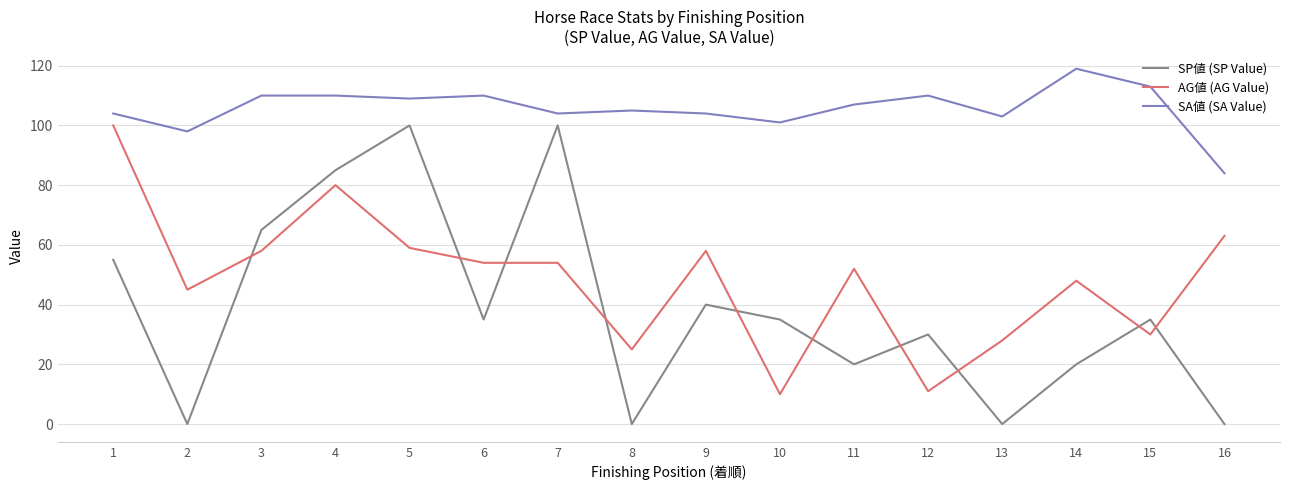

What is the average value of the SP値 (SP Value) series?

39